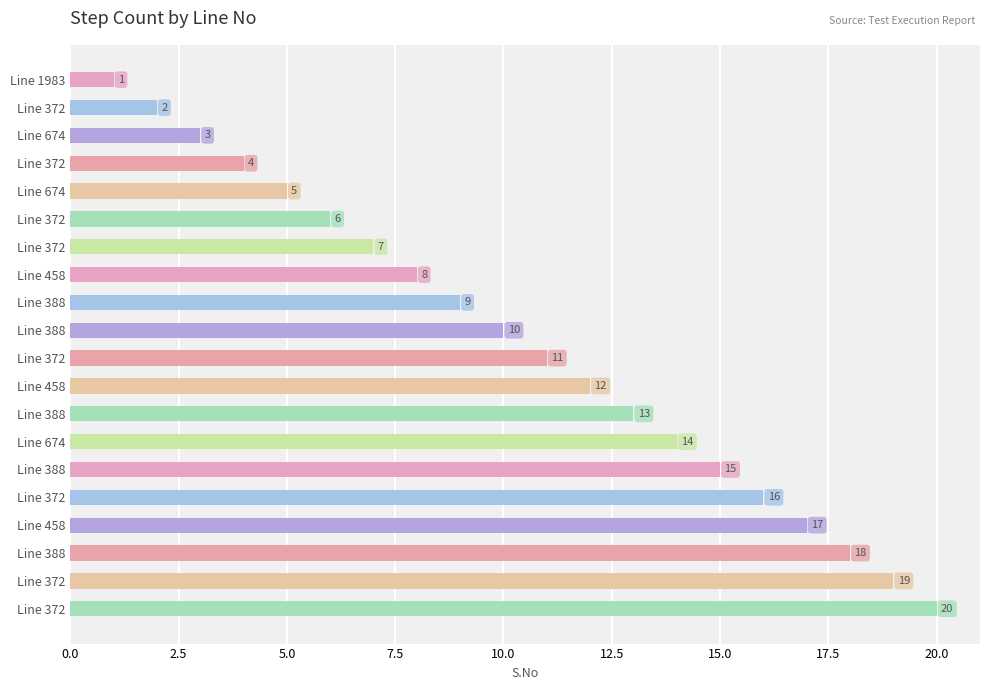

What is the maximum value shown in the chart?

20